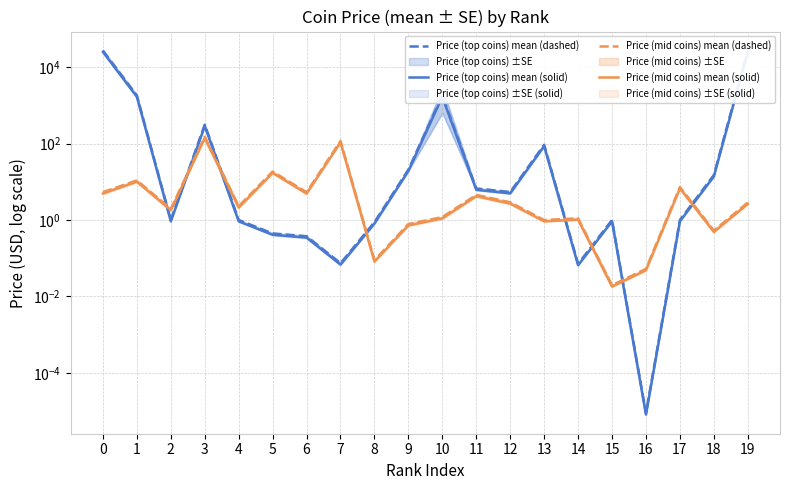

Where do Price (mid coins) mean (solid) and Price (top coins) mean (solid) first cross each other?

1 and 2